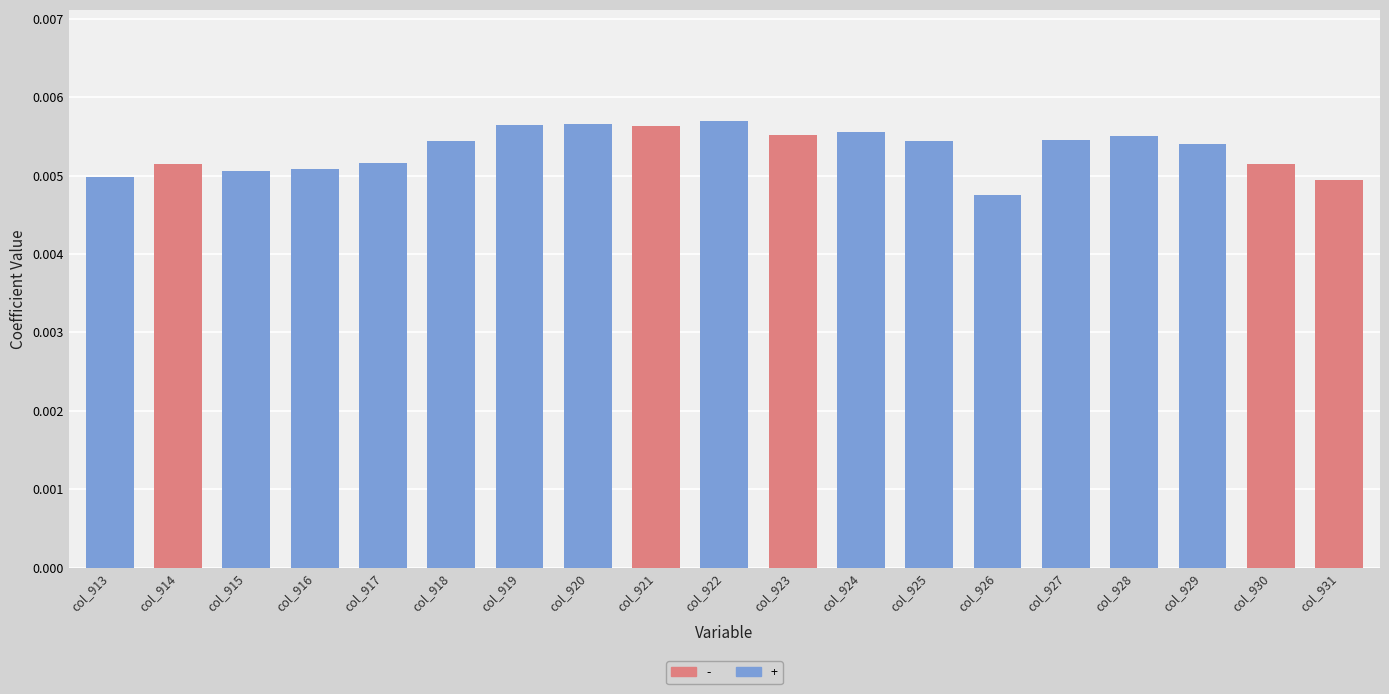

Count the values in the range 0 to 1.

19